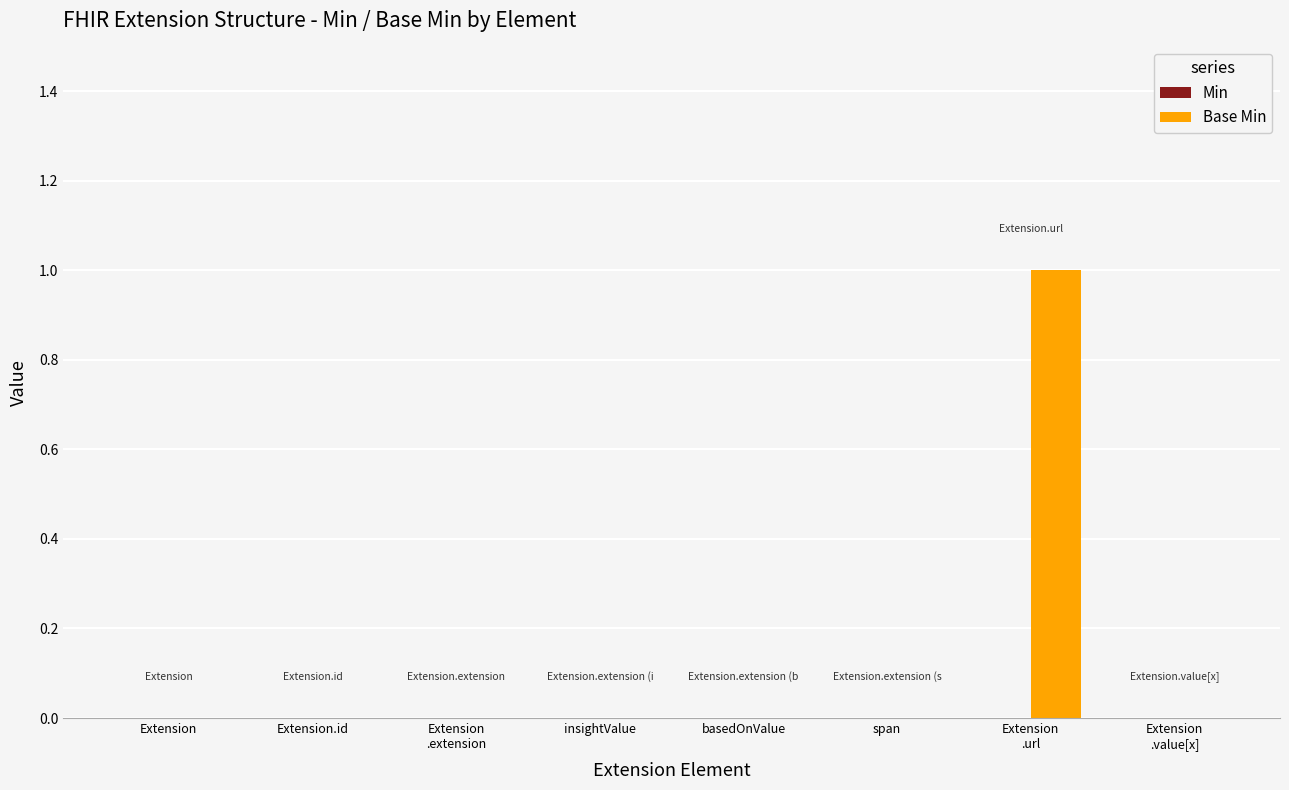

The value at insightValue is 1. True or false?

False